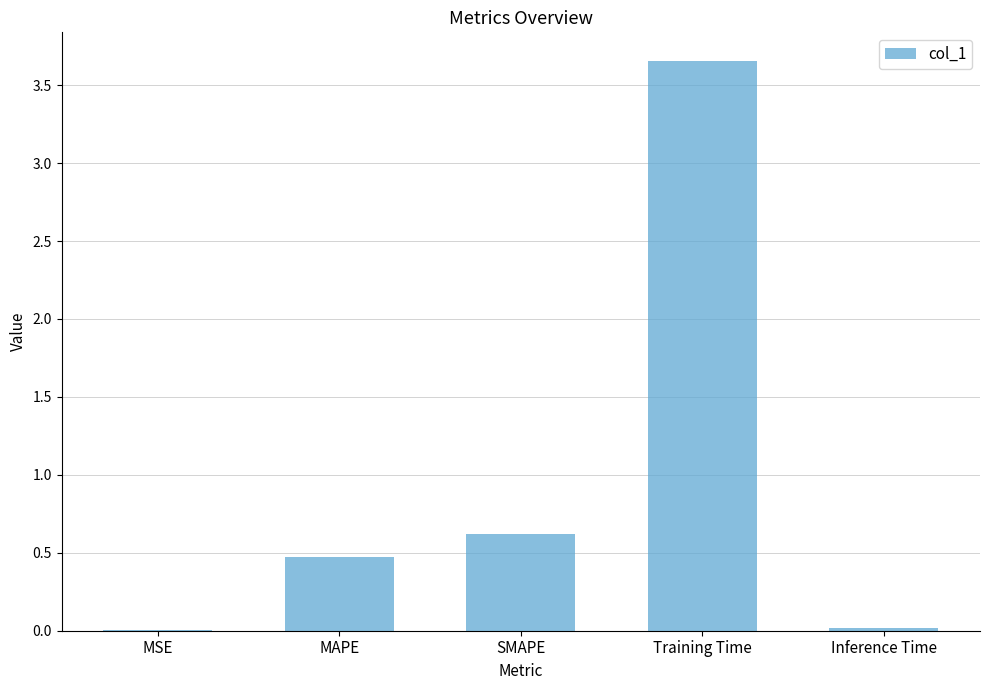

Does the chart contain stacked bars?

No